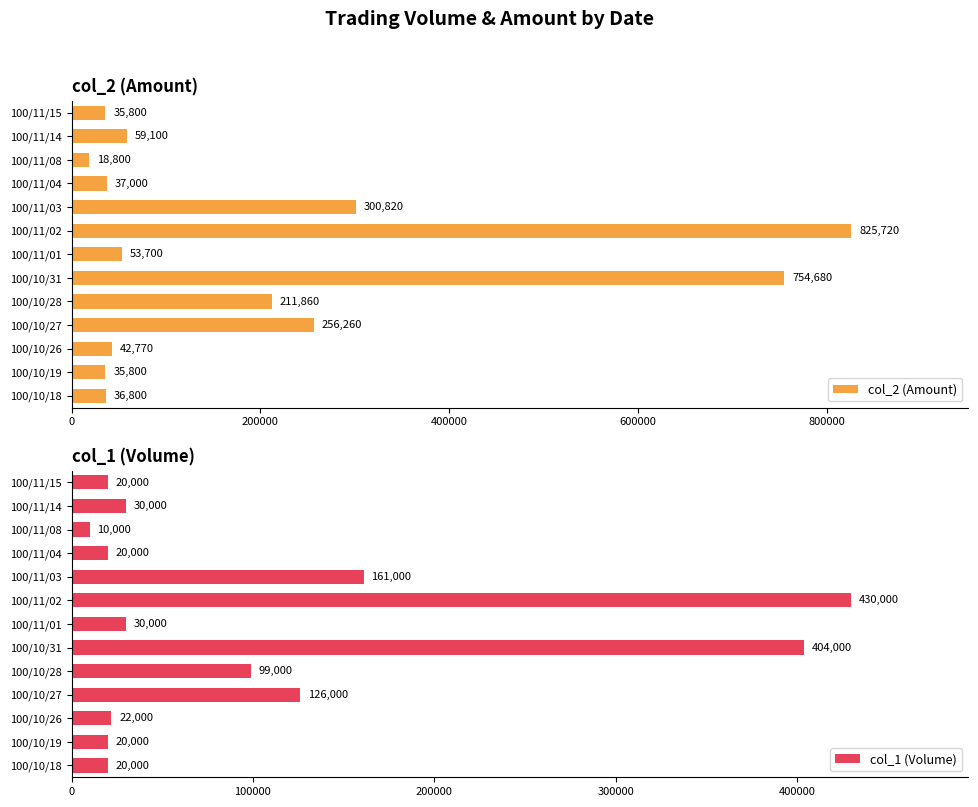

Rank the series by their maximum value, from highest to lowest.

col_2 (Amount), col_1 (Volume)